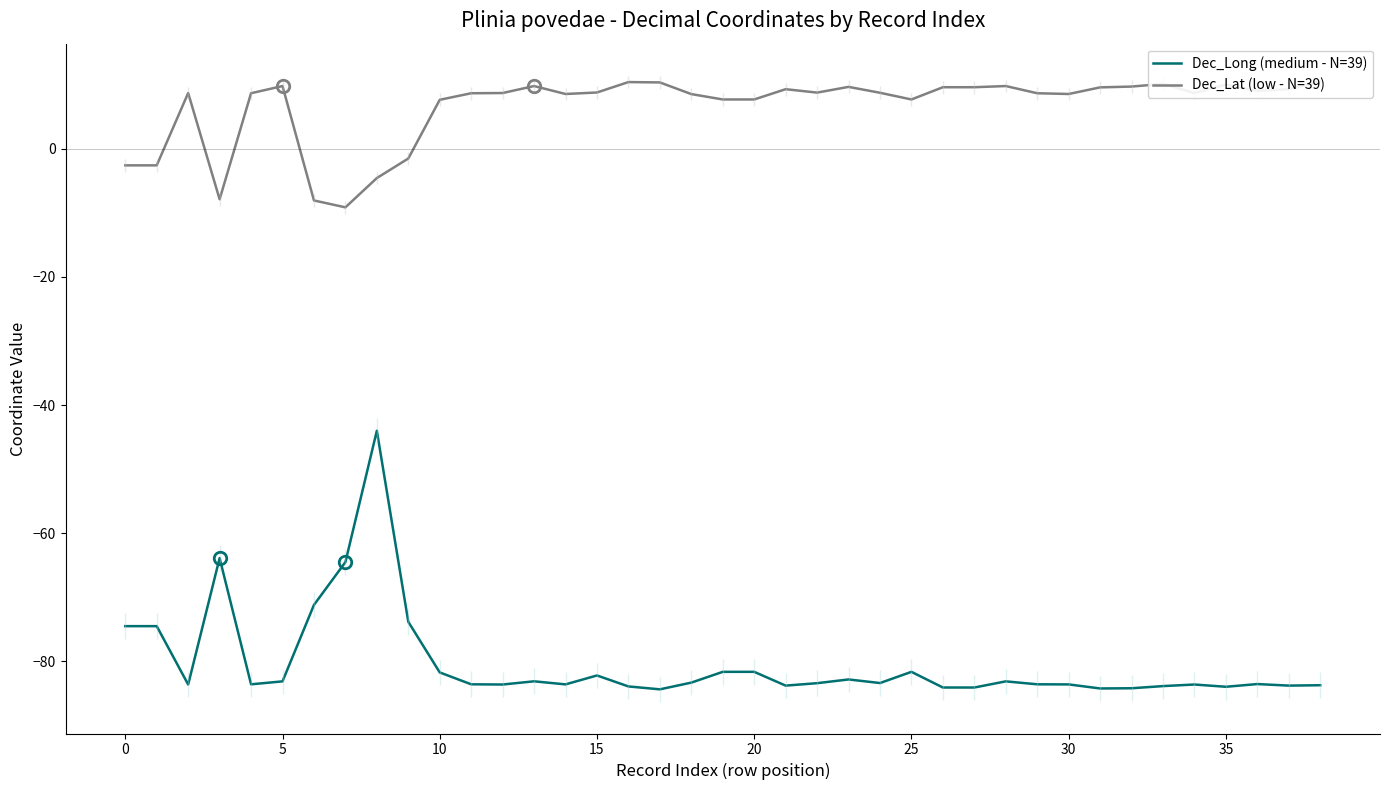

What is the maximum value for Dec_Long (medium - N=39)?

-44.0